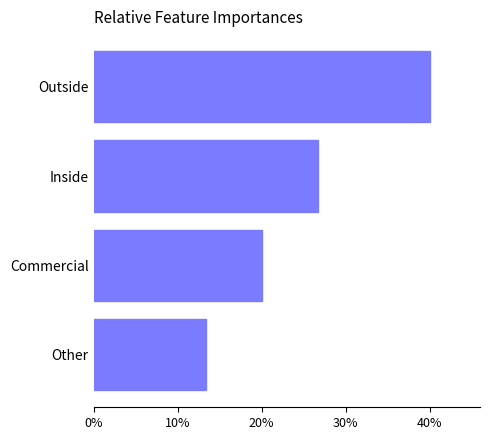

Rank the categories by value from highest to lowest.

Outside, Inside, Commercial, Other